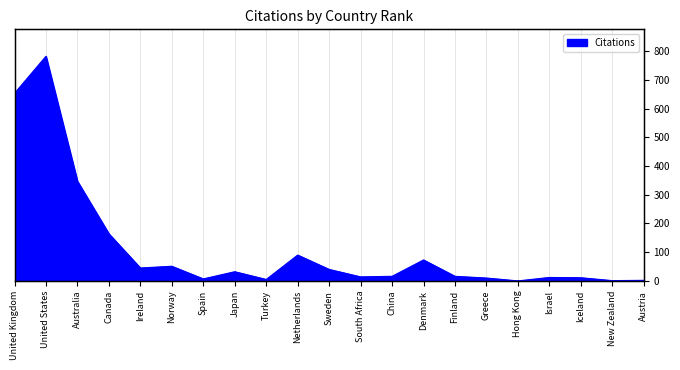

Reading right to left, what are all the values shown in this chart?

2	1	11	12	0	10	16	73	16	14	40	90	5	32	7	51	45	164	347	782	653